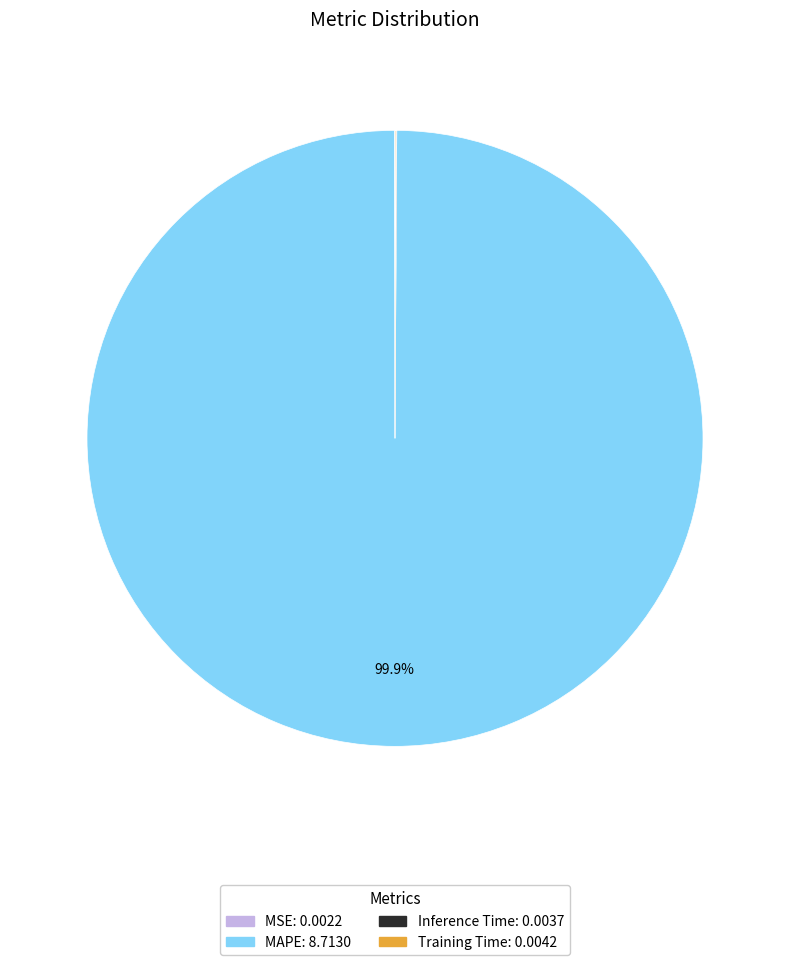

What is the largest slice in the pie chart?

MAPE